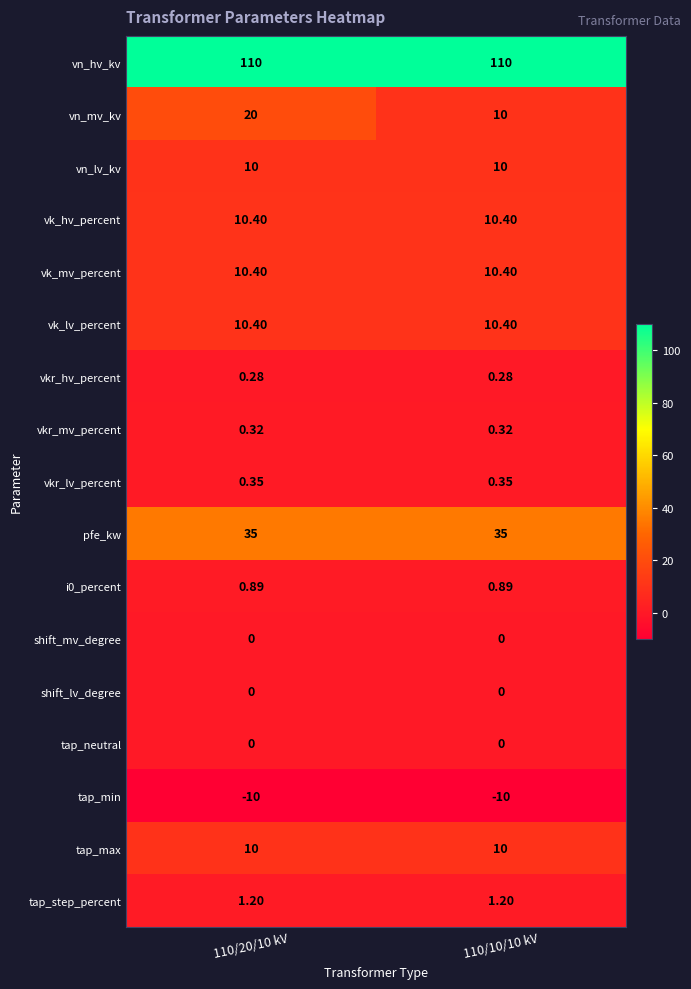

Which series changed the most between 110/20/10 kV and 110/10/10 kV?

vn_mv_kv